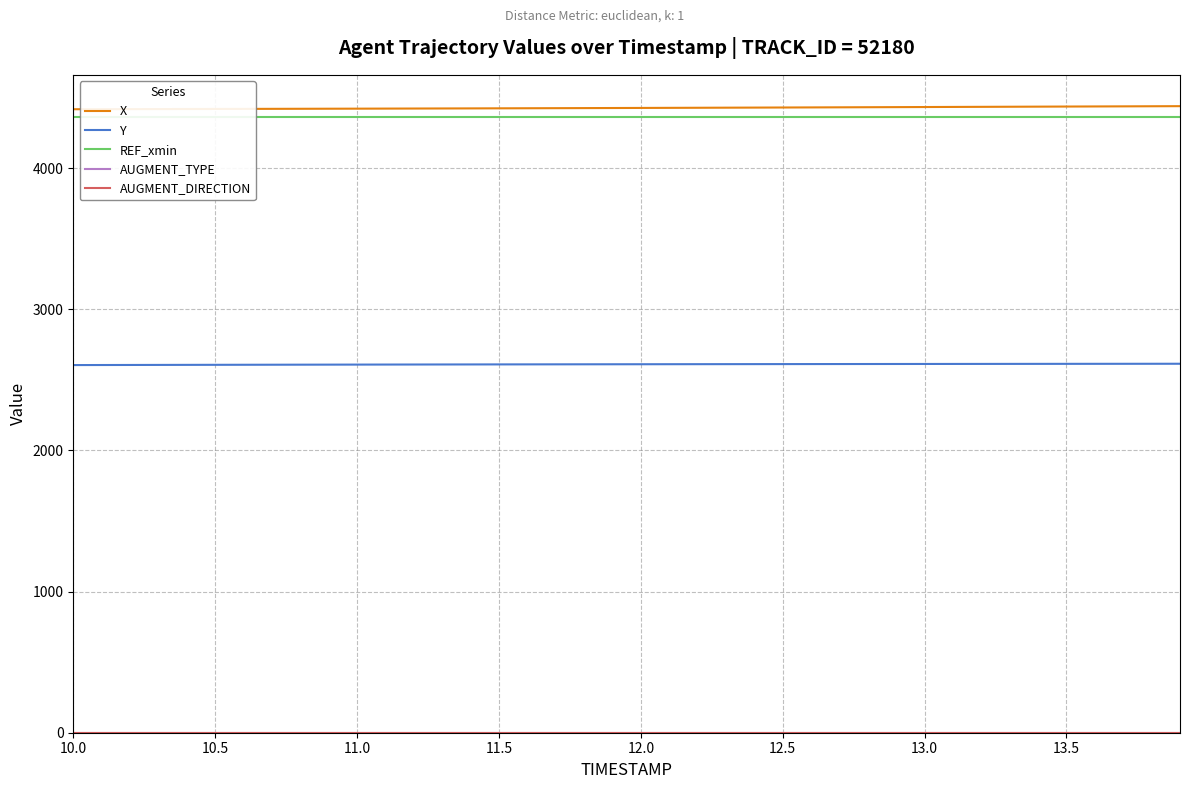

Reading right to left, list all the values displayed in this chart.

X: 4438.7	4438.1	4437.4	4436.7	4436.0	4435.3	4434.6	4433.9	4433.2	4432.6	4431.9	4431.2	4430.5	4429.9	4429.2	4428.6	4428.0	4427.4	4426.8	4426.2	4425.6	4425.0	4424.5	4423.9	4423.4	4422.9	4422.4	4421.9	4421.5	4421.0	4420.6	4420.2	4419.8	4419.3	4418.9	4418.5	4418.1	4417.8	4417.4	4417.0
Y: 2613.9	2613.7	2613.6	2613.4	2613.2	2613.1	2612.9	2612.7	2612.6	2612.4	2612.2	2612.0	2611.8	2611.7	2611.5	2611.3	2611.1	2610.9	2610.7	2610.4	2610.2	2610.0	2609.8	2609.5	2609.3	2609.0	2608.8	2608.5	2608.2	2607.9	2607.6	2607.3	2607.0	2606.7	2606.3	2606.0	2605.7	2605.3	2604.9	2604.6
REF_xmin: 4361.2	4361.2	4361.2	4361.2	4361.2	4361.2	4361.2	4361.2	4361.2	4361.2	4361.2	4361.2	4361.2	4361.2	4361.2	4361.2	4361.2	4361.2	4361.2	4361.2	4361.2	4361.2	4361.2	4361.2	4361.2	4361.2	4361.2	4361.2	4361.2	4361.2	4361.2	4361.2	4361.2	4361.2	4361.2	4361.2	4361.2	4361.2	4361.2	4361.2
AUGMENT_TYPE: 1.0	1.0	1.0	1.0	1.0	1.0	1.0	1.0	1.0	1.0	1.0	1.0	1.0	1.0	1.0	1.0	1.0	1.0	1.0	1.0	1.0	1.0	1.0	1.0	1.0	1.0	1.0	1.0	1.0	1.0	1.0	1.0	1.0	1.0	1.0	1.0	1.0	1.0	1.0	1.0
AUGMENT_DIRECTION: 0.0	0.0	0.0	0.0	0.0	0.0	0.0	0.0	0.0	0.0	0.0	0.0	0.0	0.0	0.0	0.0	0.0	0.0	0.0	0.0	0.0	0.0	0.0	0.0	0.0	0.0	0.0	0.0	0.0	0.0	0.0	0.0	0.0	0.0	0.0	0.0	0.0	0.0	0.0	0.0